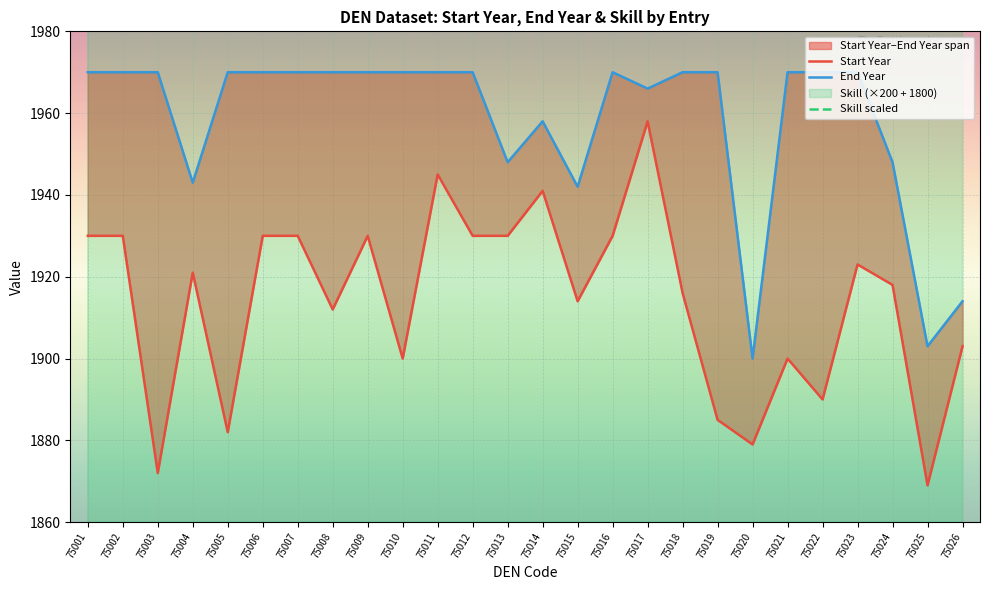

What is the lowest value of the End Year series?

1900